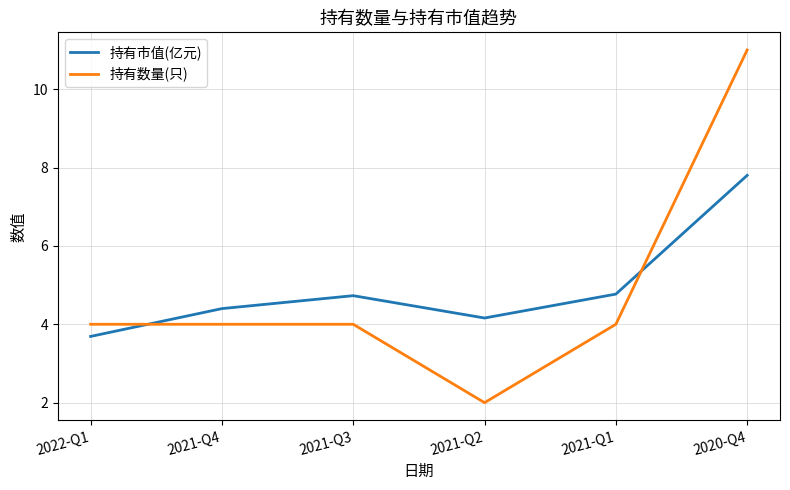

What is the difference between the maximum and minimum values in the 持有数量(只) series?

9.0